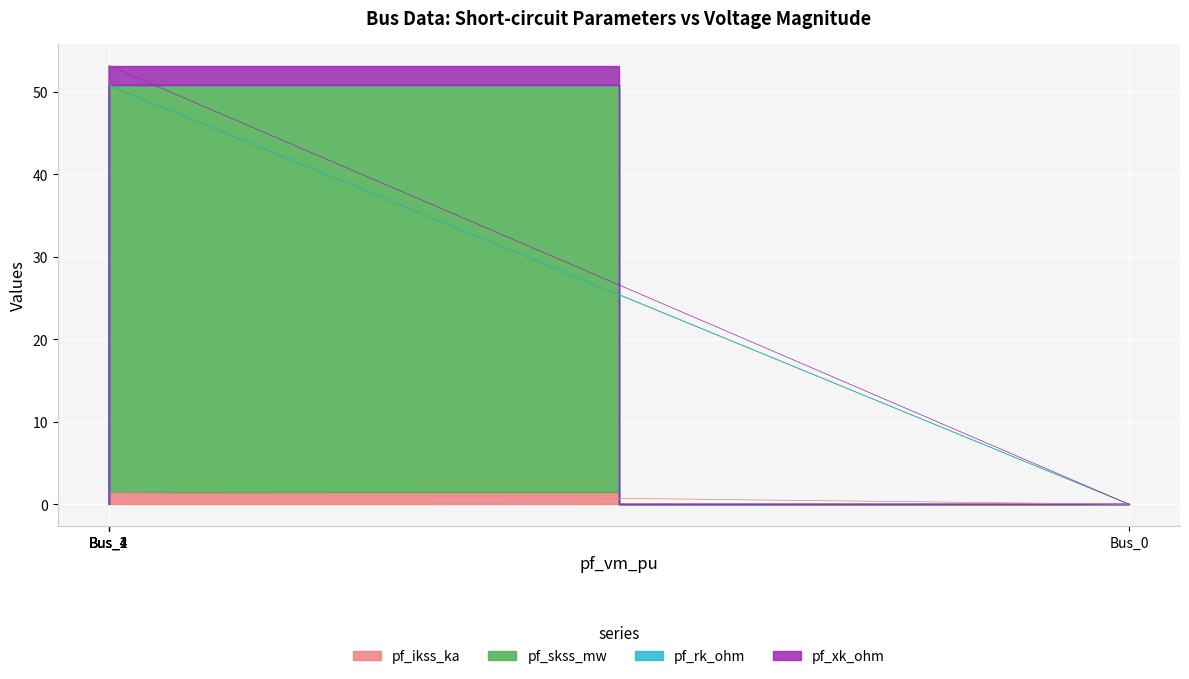

Is the value of pf_rk_ohm at Bus_3 greater than the value of pf_xk_ohm at Bus_4?

No